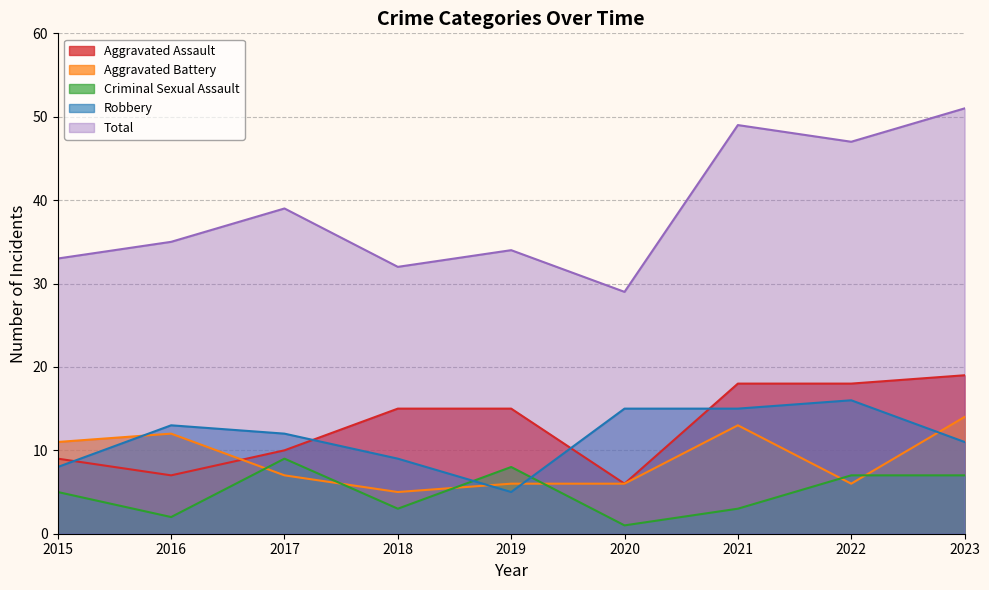

What is the smallest value displayed?

1